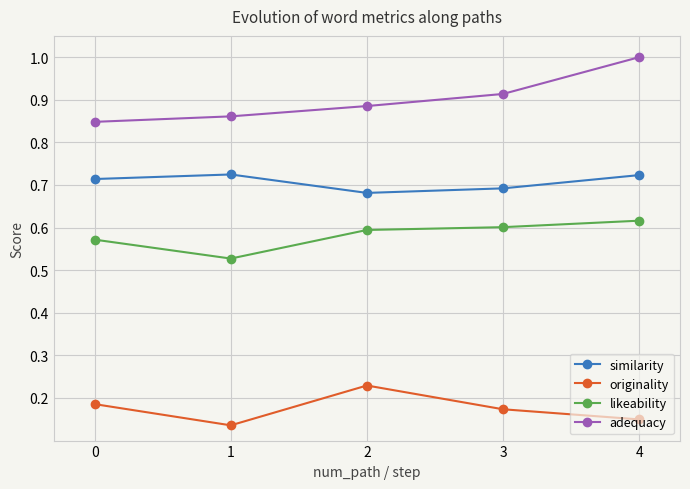

True or false: adequacy has more than 2 points higher than both neighbors.

False